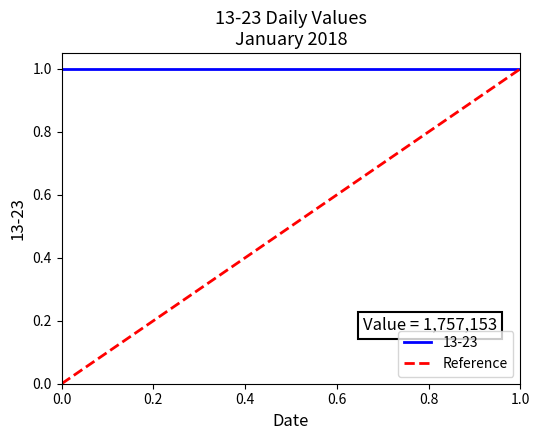

What value does the data have at 1.0?

1